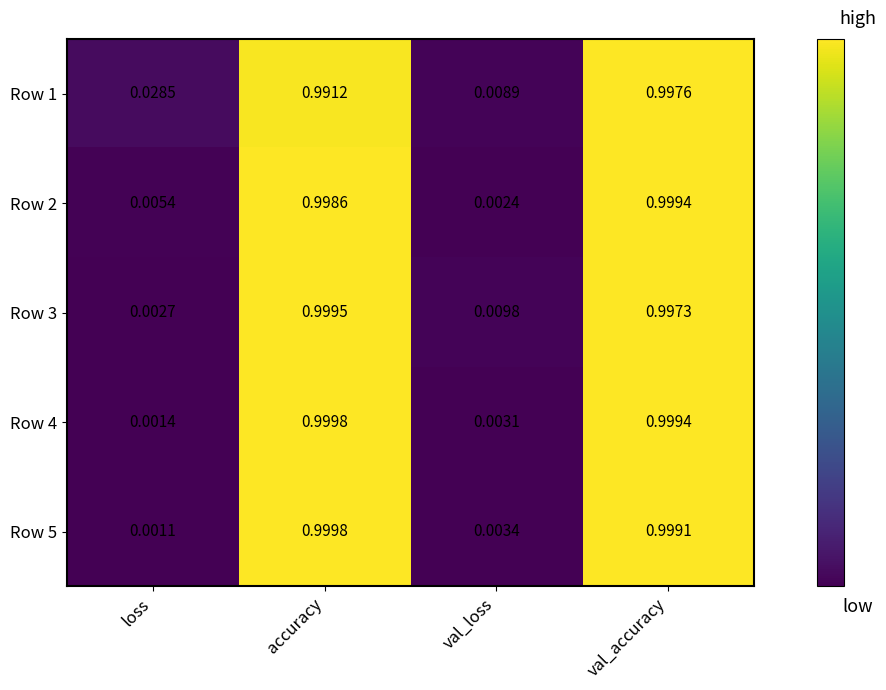

At how many categories does at least one series exceed 0?

4